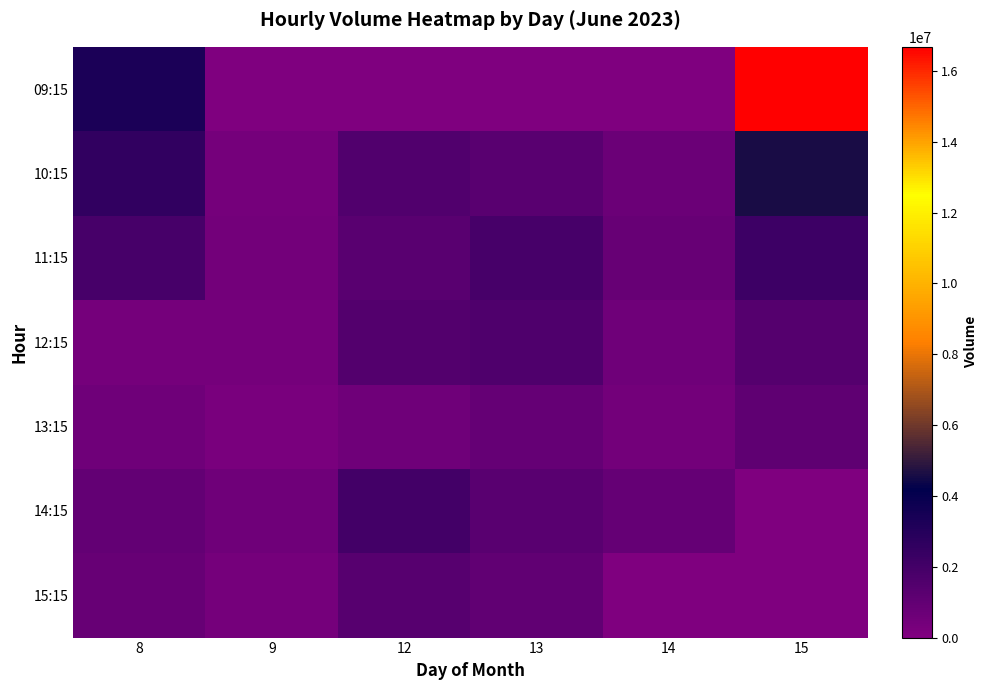

At how many categories does at least one series exceed 10371857?

1